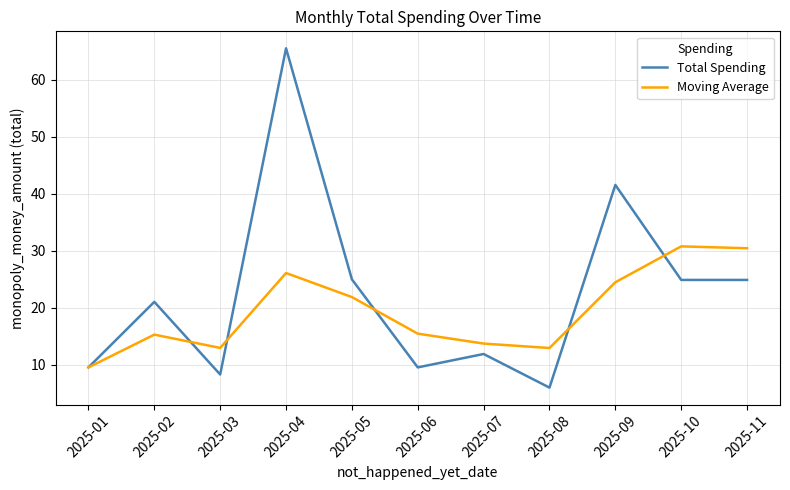

Is the value of Total Spending at 2025-02 greater than the value of Moving Average at 2025-08?

Yes